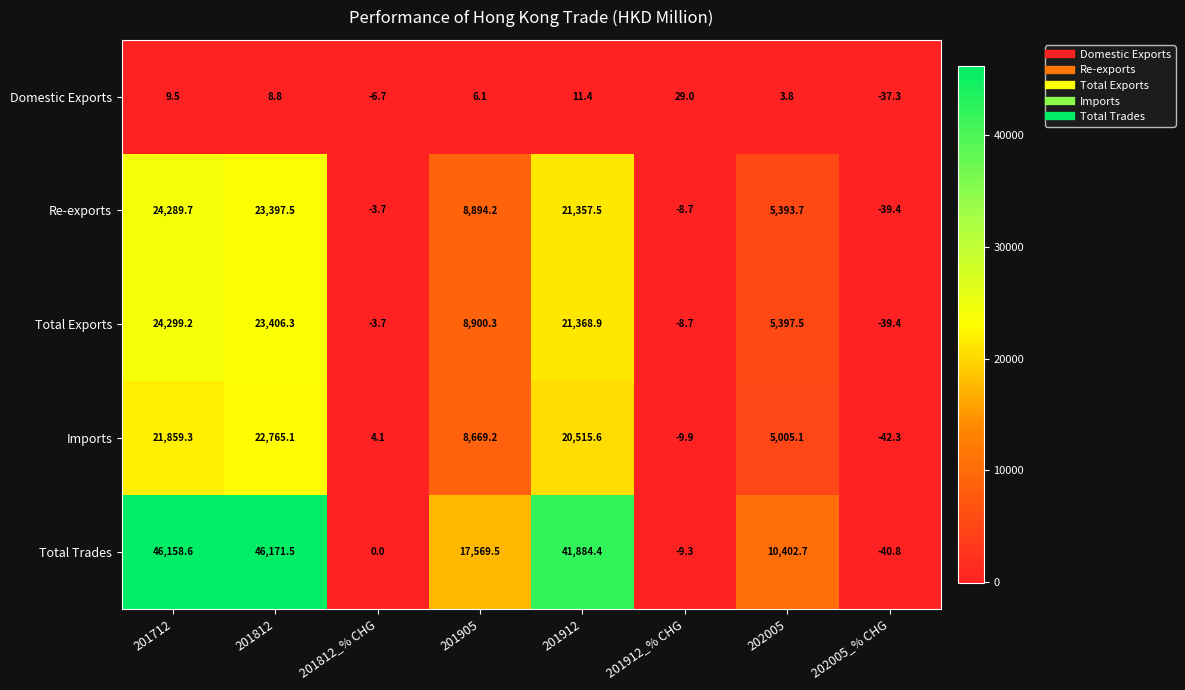

Which series has the largest range (max minus min)?

Total Trades